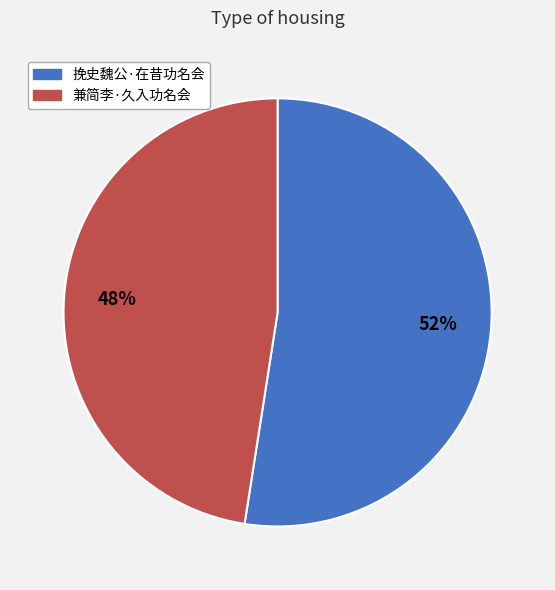

Does 挽史魏公·在昔功名会 represent more than half of the total?

Yes